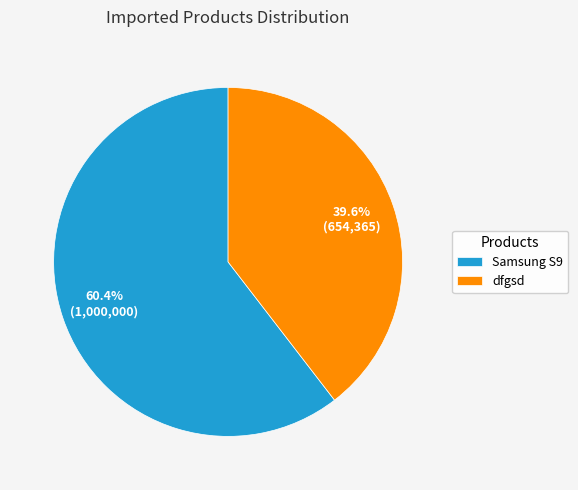

Is it true that dfgsd is 46% of the pie?

False